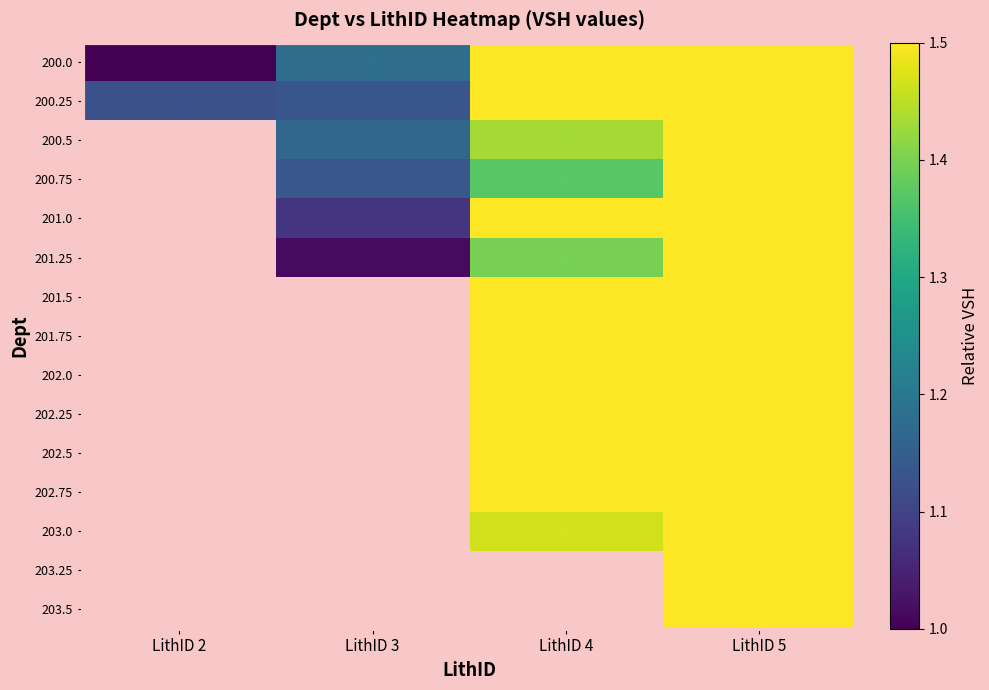

Count the number of categories in the chart.

4